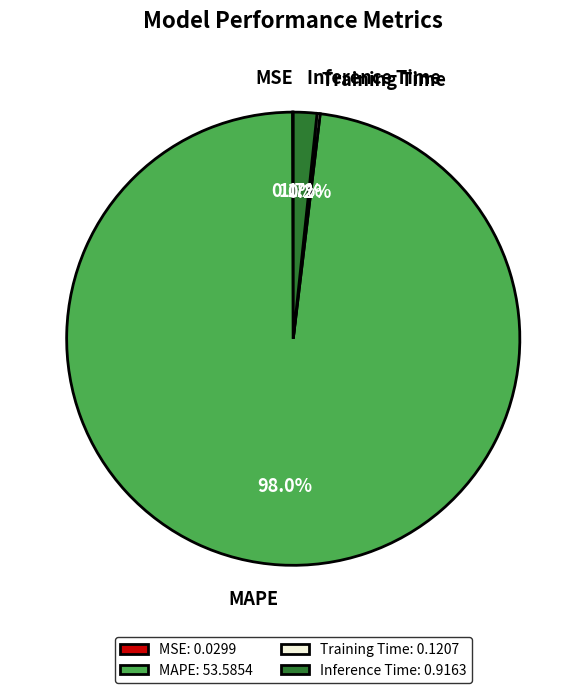

How much of the chart is everything except MAPE: 53.5854?

2.0%